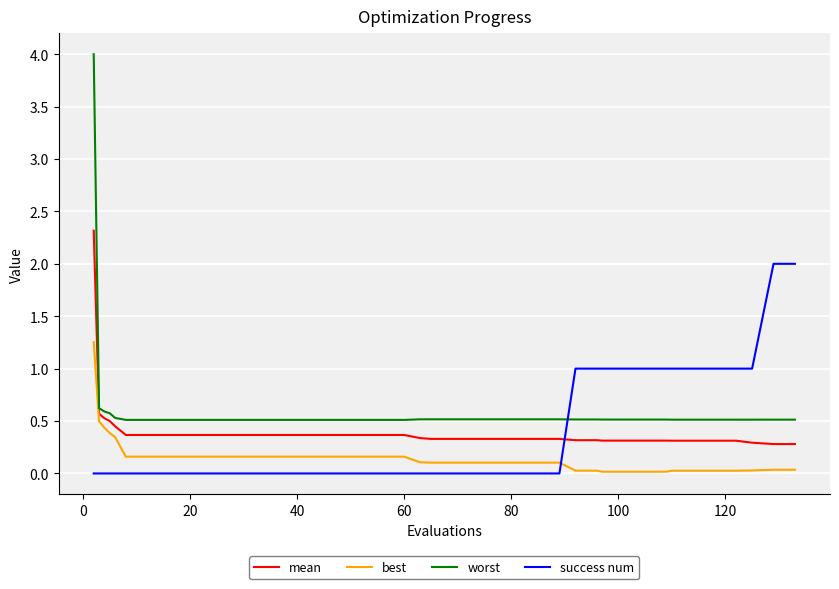

Which series has the largest total across all categories?

worst